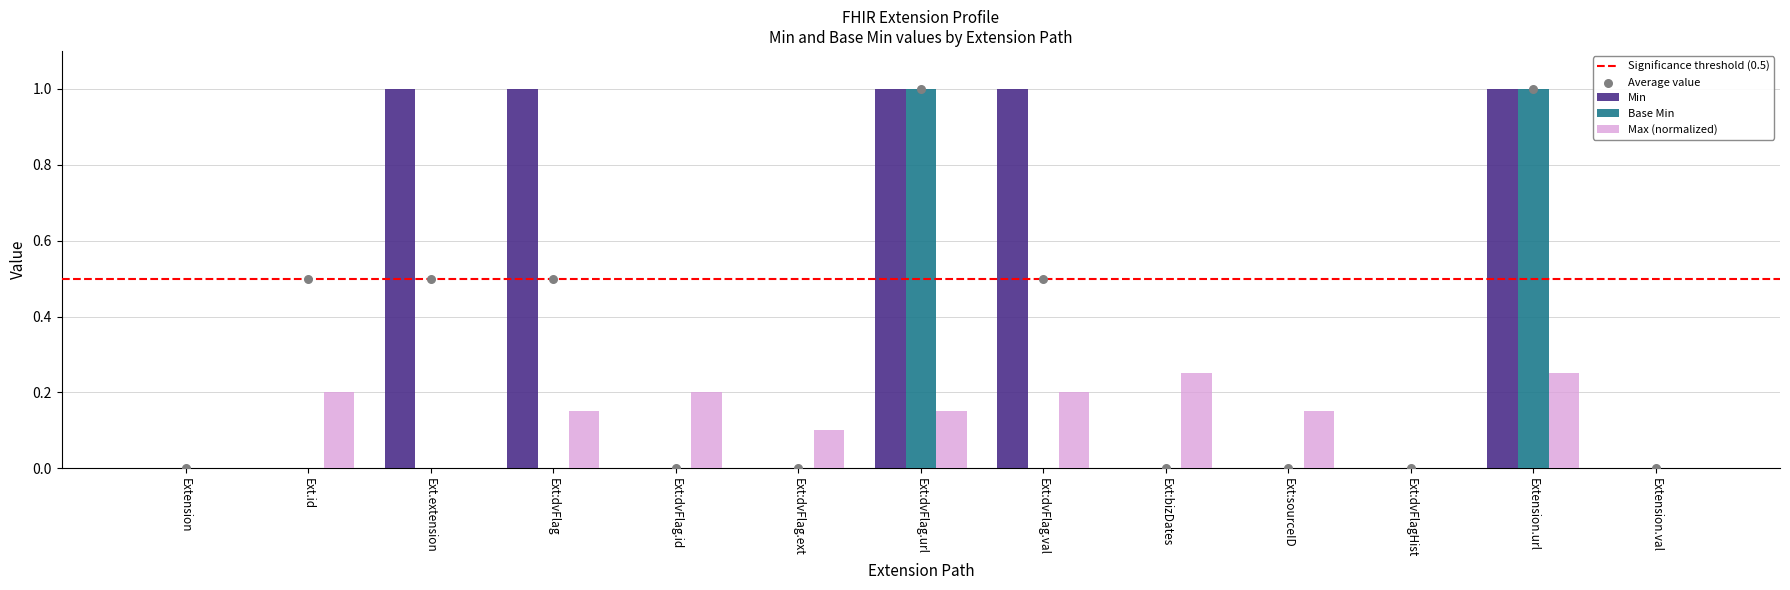

Is the value of Max (normalized) at Ext:sourceID greater than the value of Base Min at Extension.val?

Yes